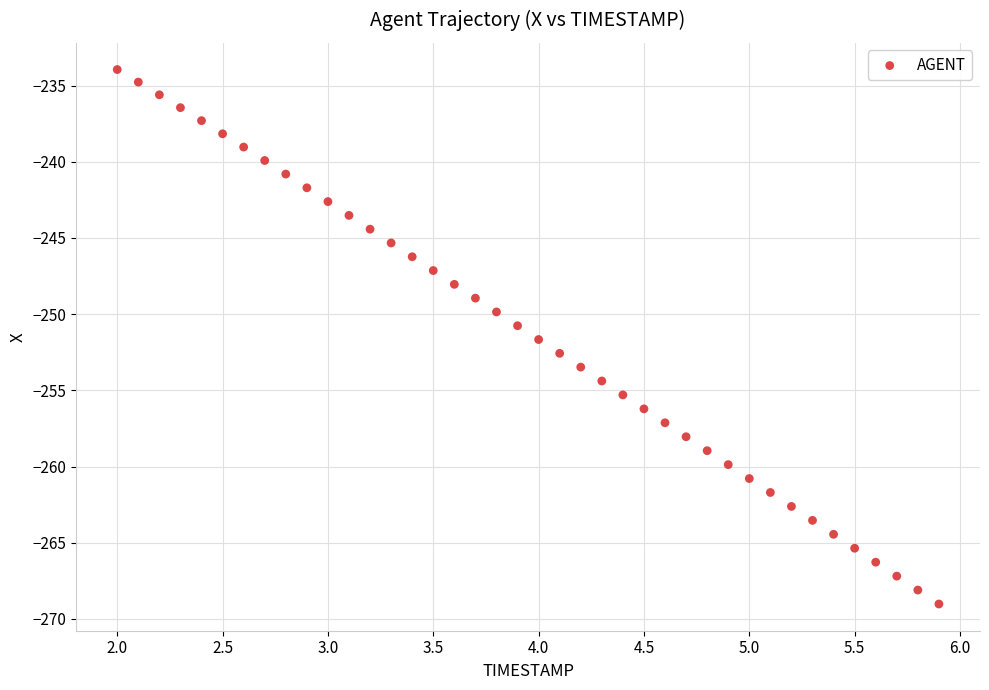

What is the range of Y values (max minus min)?

35.1